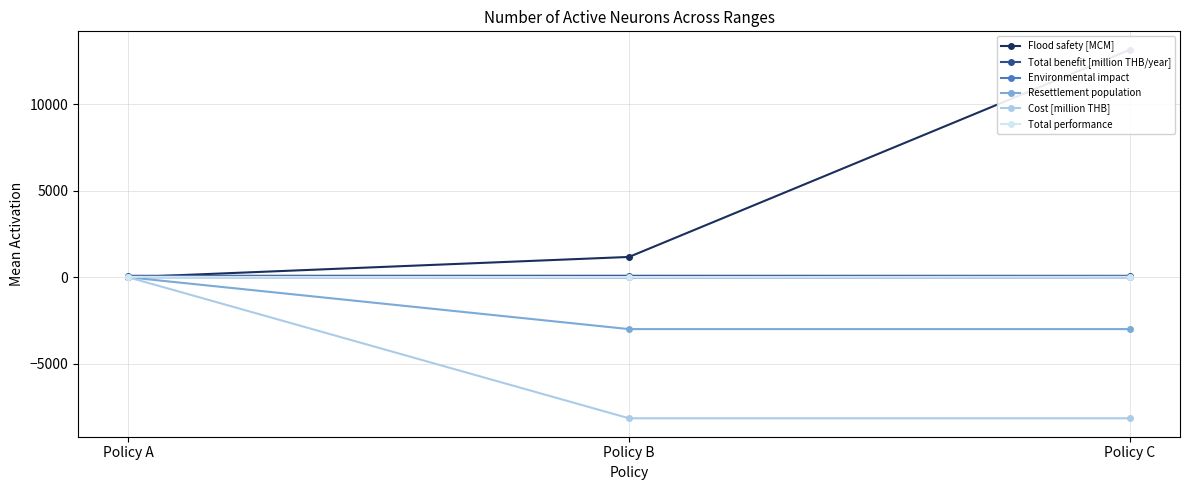

Where is Total performance nearest to the value 21?

Policy A